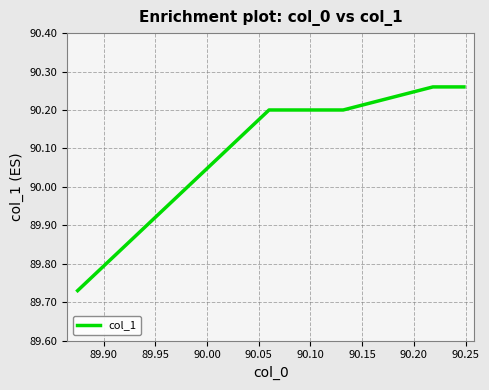

What is the difference between the maximum and minimum values?

0.5